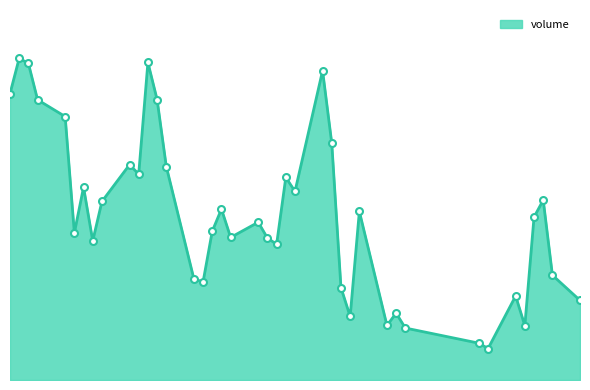

Does the chart have visible grid lines?

No